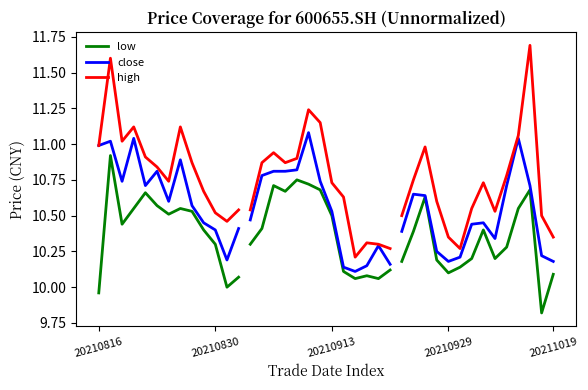

True or false: close and high cross at least once.

False